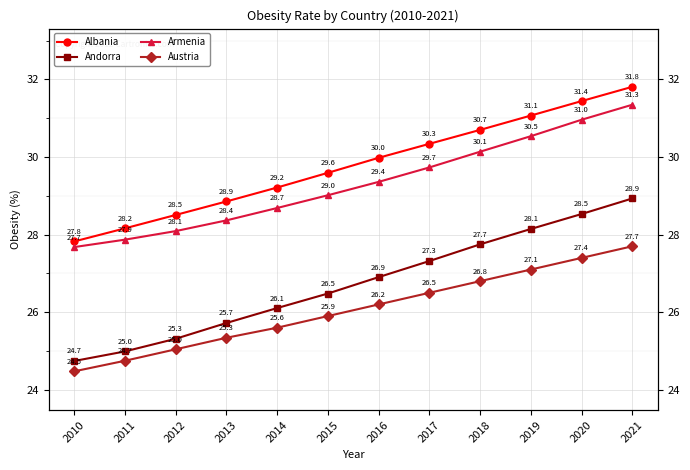

True or false: Armenia has more than 0 interior local peaks.

False